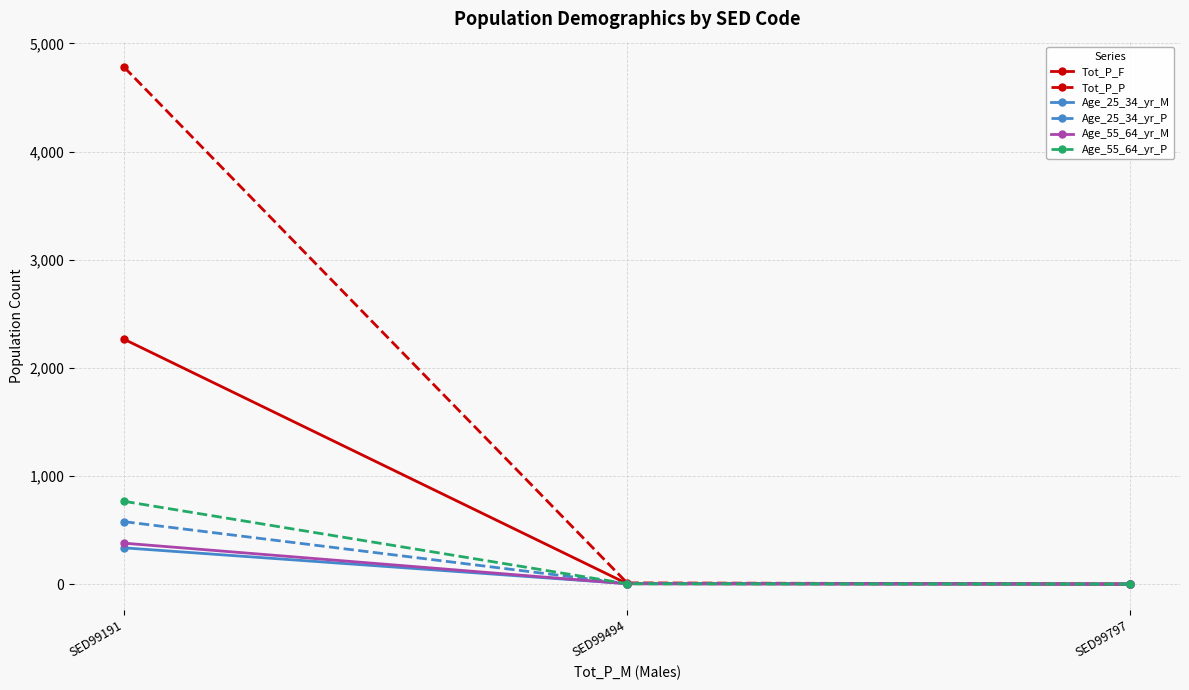

Rank the series by their maximum value, from lowest to highest.

Age_25_34_yr_M, Age_55_64_yr_M, Age_25_34_yr_P, Age_55_64_yr_P, Tot_P_F, Tot_P_P